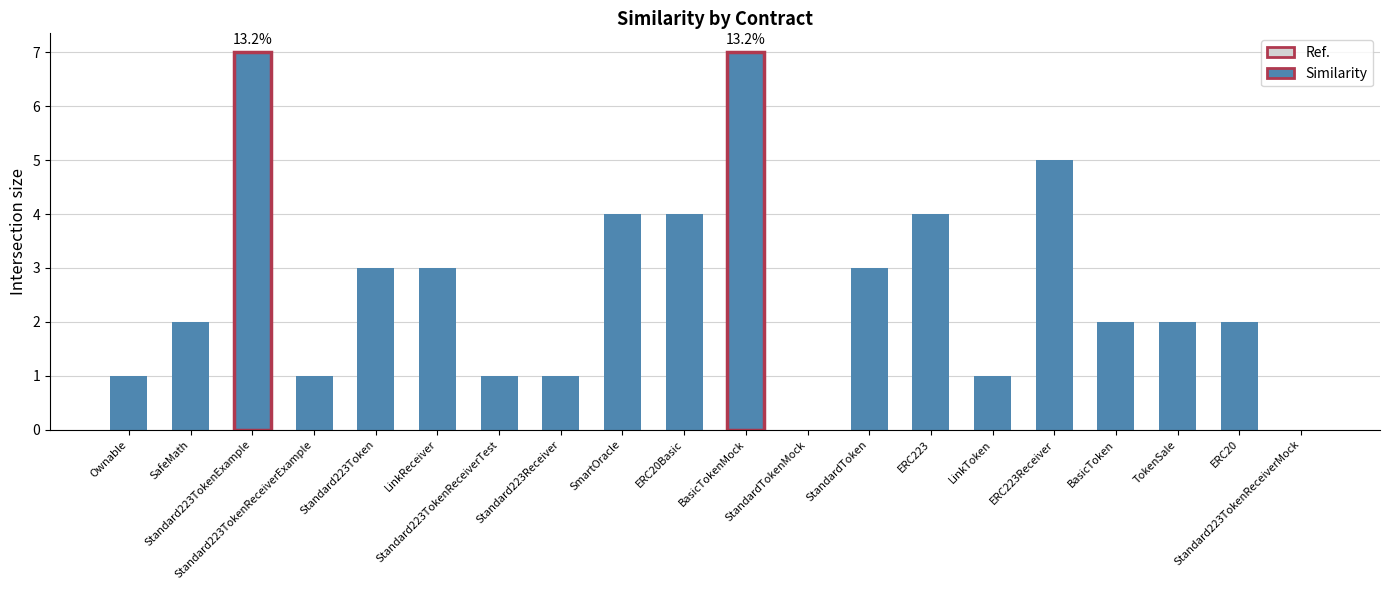

Reading right to left, list all the values displayed in this chart.

0	2	2	2	5	1	4	3	0	7	4	4	1	1	3	3	1	7	2	1